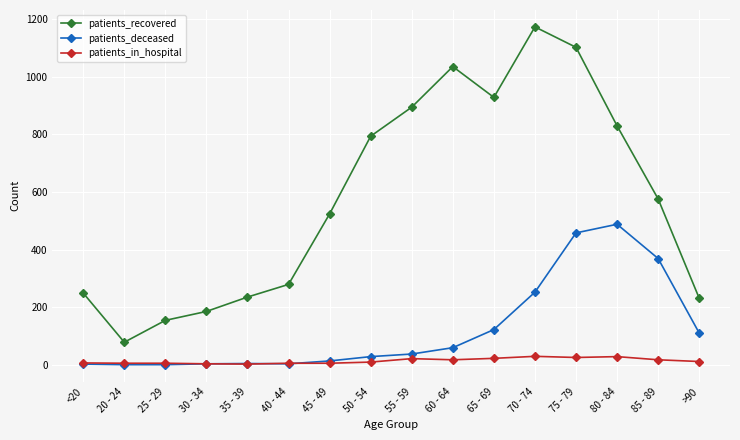

What is the greatest value displayed?

1174